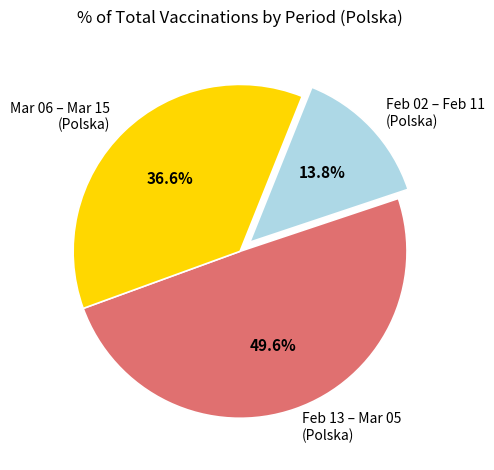

To the nearest percent, what is the difference between the largest and smallest slice percentages?

36%